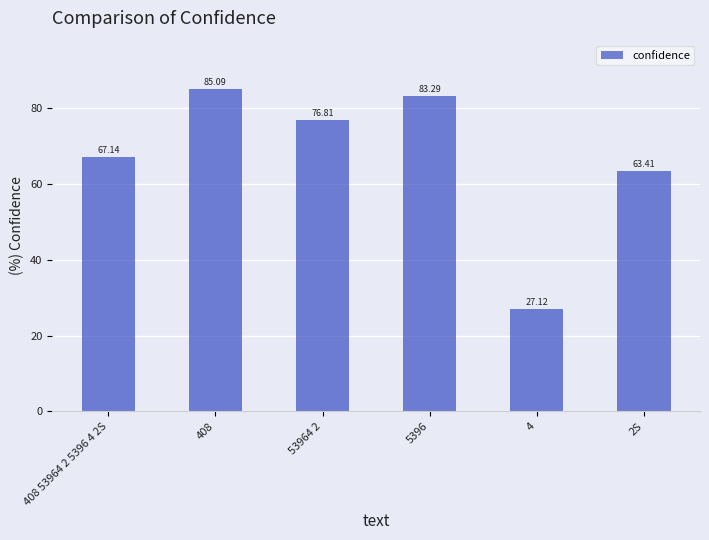

Approximately how many times larger is the value at 2S compared to 53964 2?

0.8